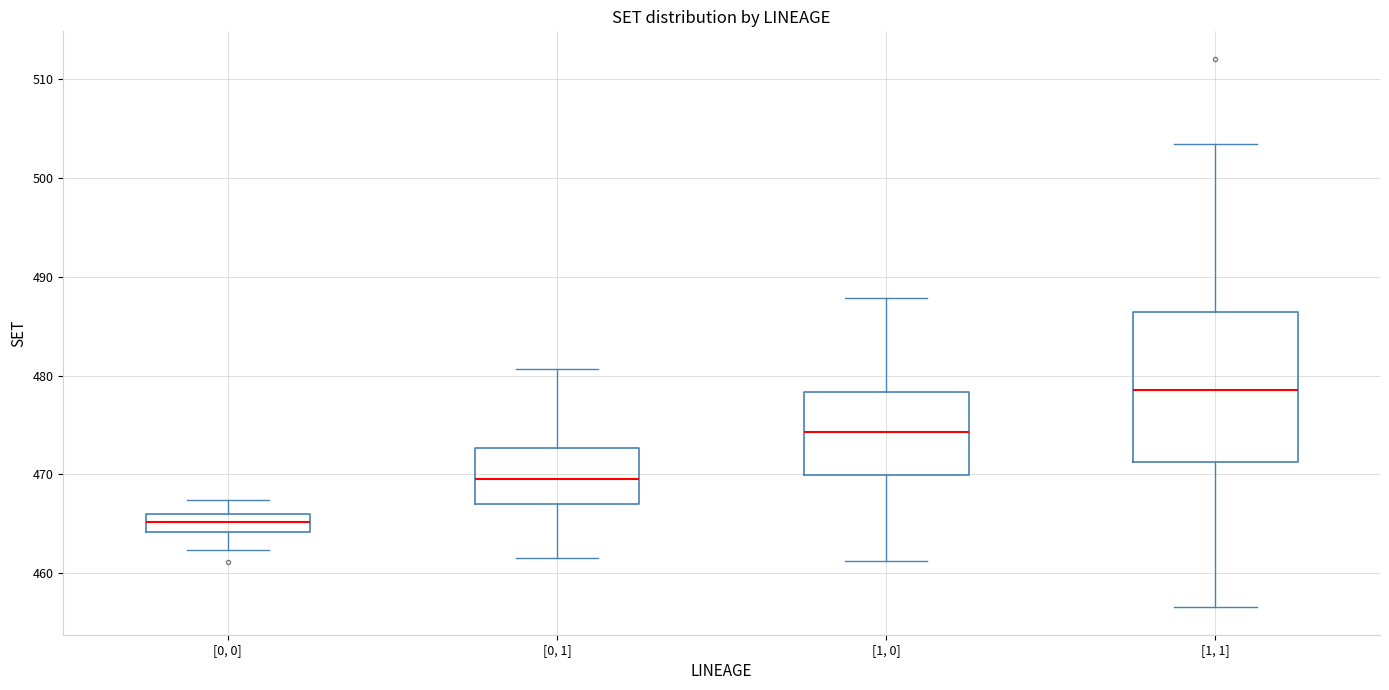

Reading left to right, read every box against the y-axis: the position of its median line, the range the box covers, and the ends of its whiskers. The values are not printed on the chart, so give them approximately, as read against the axis.

[0, 0]: median 465, box 464 to 466, whiskers 462 to 467
[0, 1]: median 470, box 467 to 473, whiskers 462 to 481
[1, 0]: median 474, box 470 to 478, whiskers 461 to 488
[1, 1]: median 479, box 471 to 486, whiskers 457 to 503